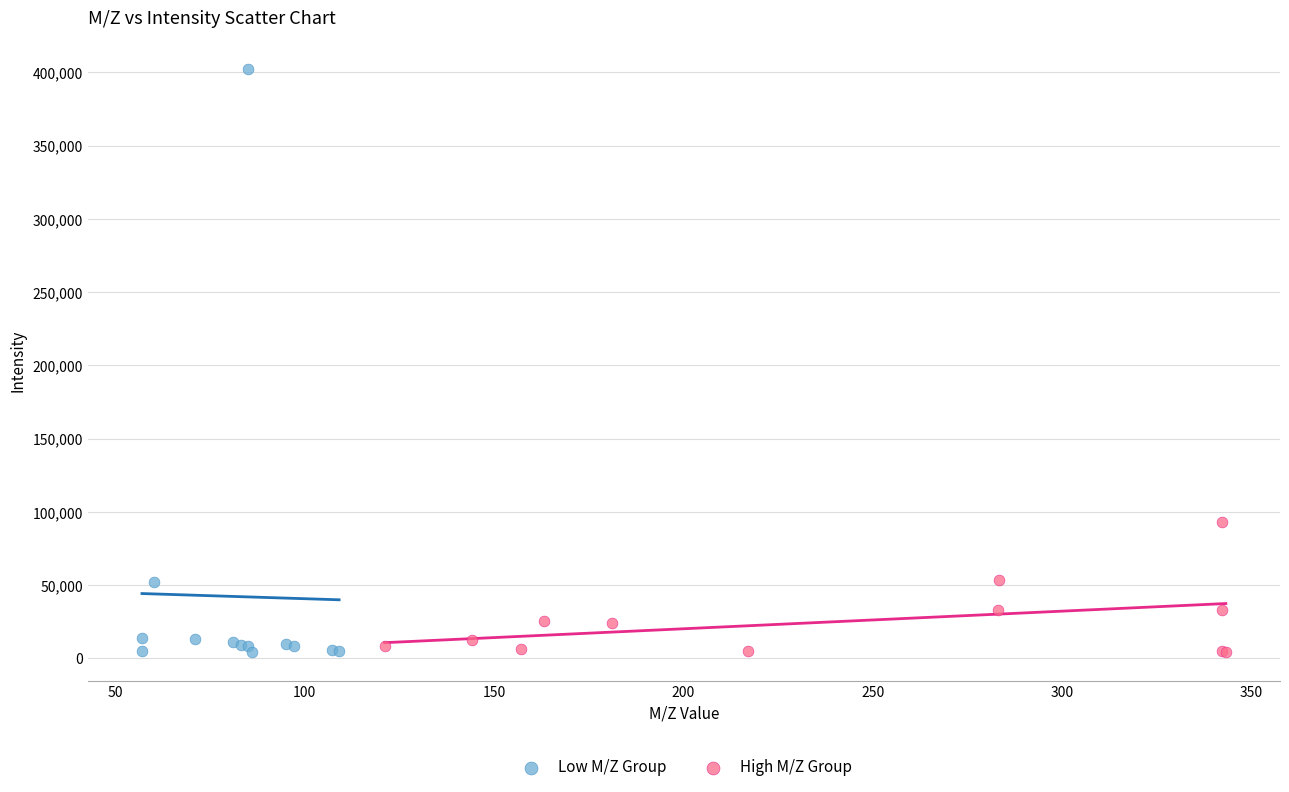

Which series contains the highest Y value?

Low M/Z Group